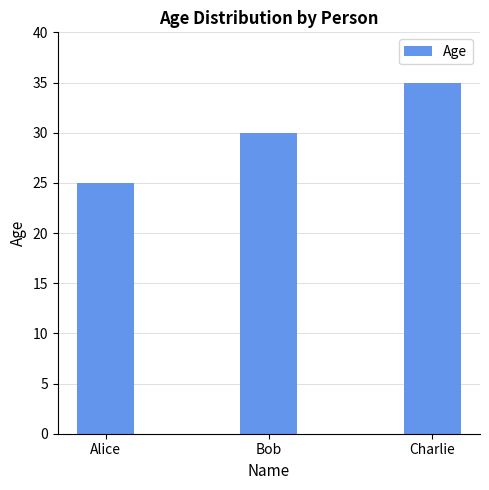

How many bars are there in total?

3